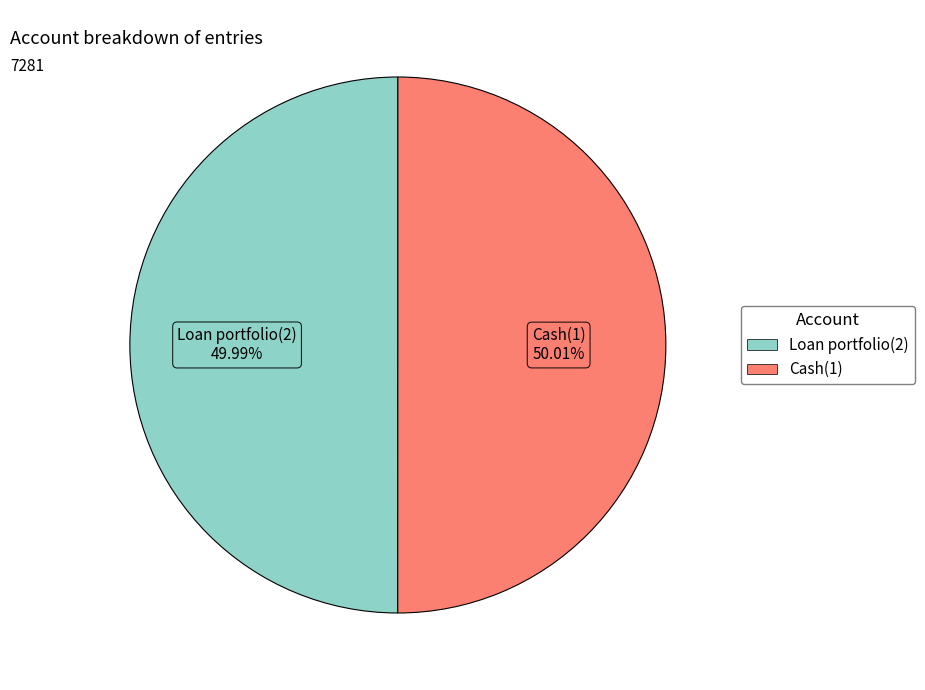

To the nearest percent, what portion does Cash(1) represent?

50%